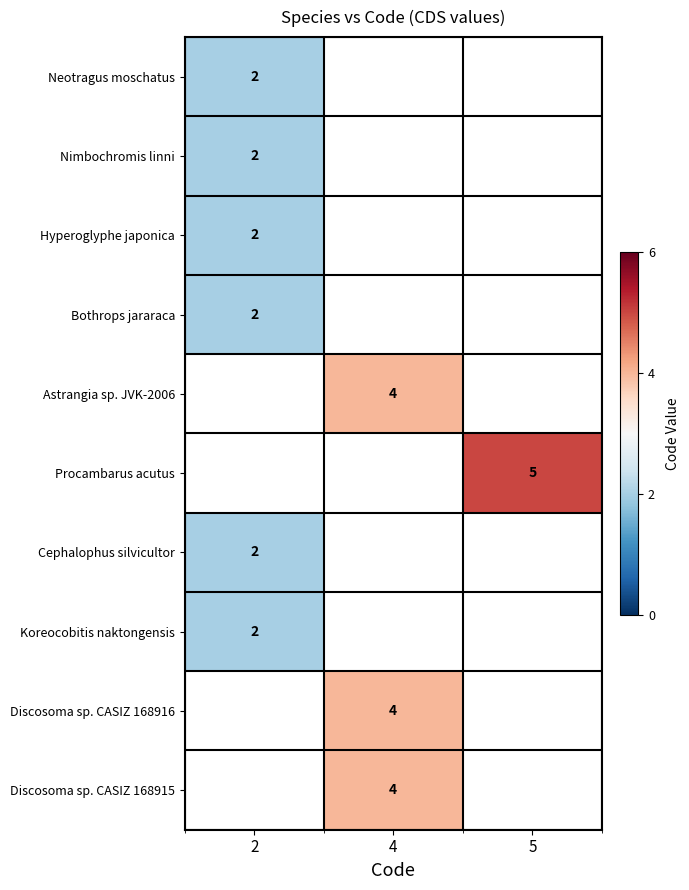

What is the smallest value displayed?

2.0